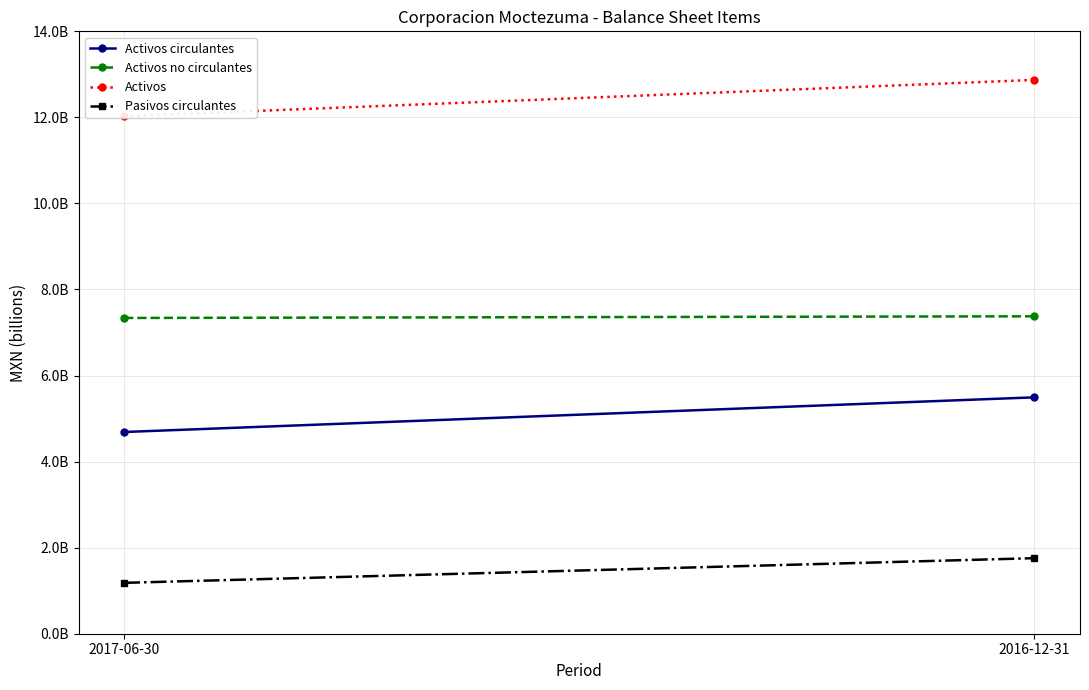

What is the difference between the maximum and minimum values in the Activos series?

844186000